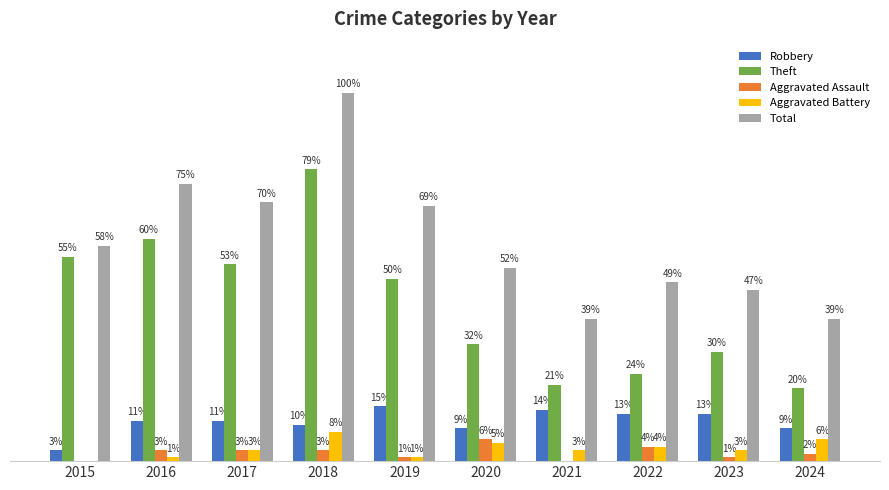

Are the bars horizontal?

No